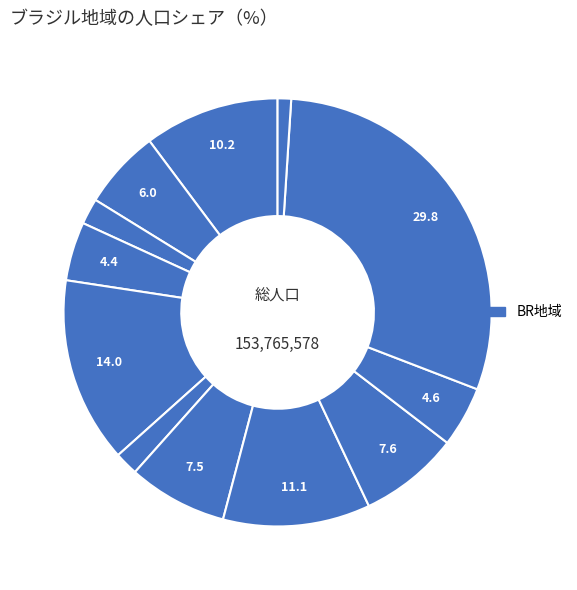

How many segments does this pie chart have?

12